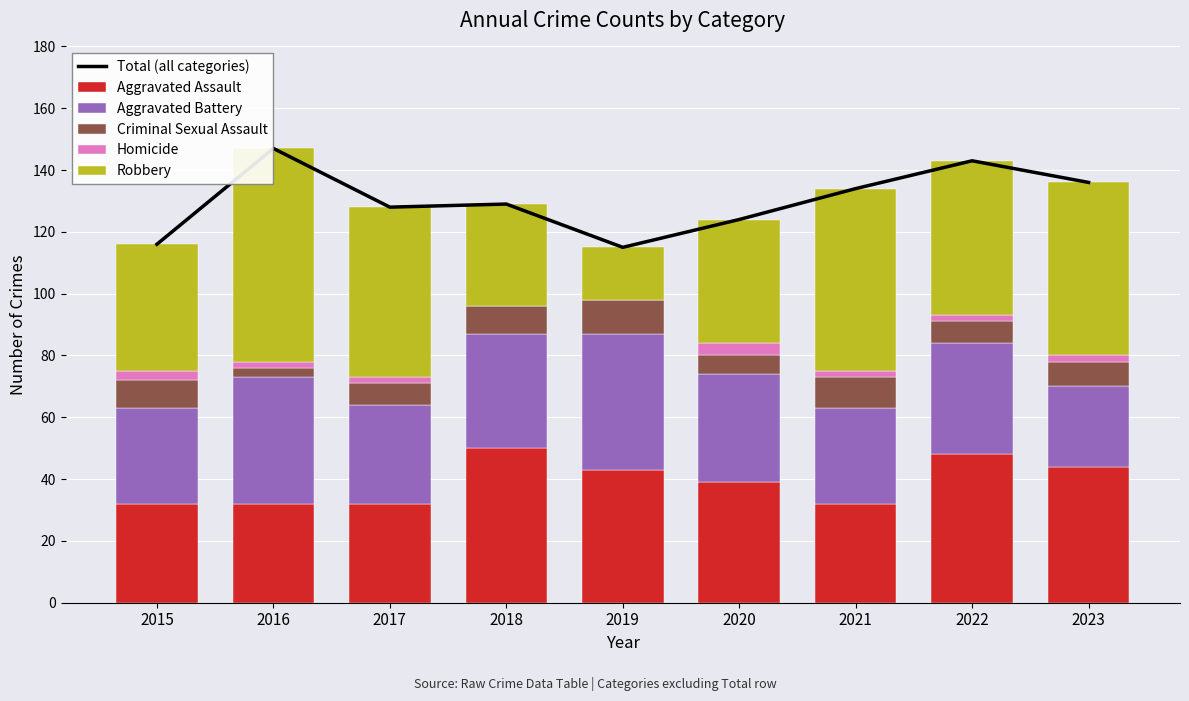

Which has a higher value, 2019 or 2022?

2022